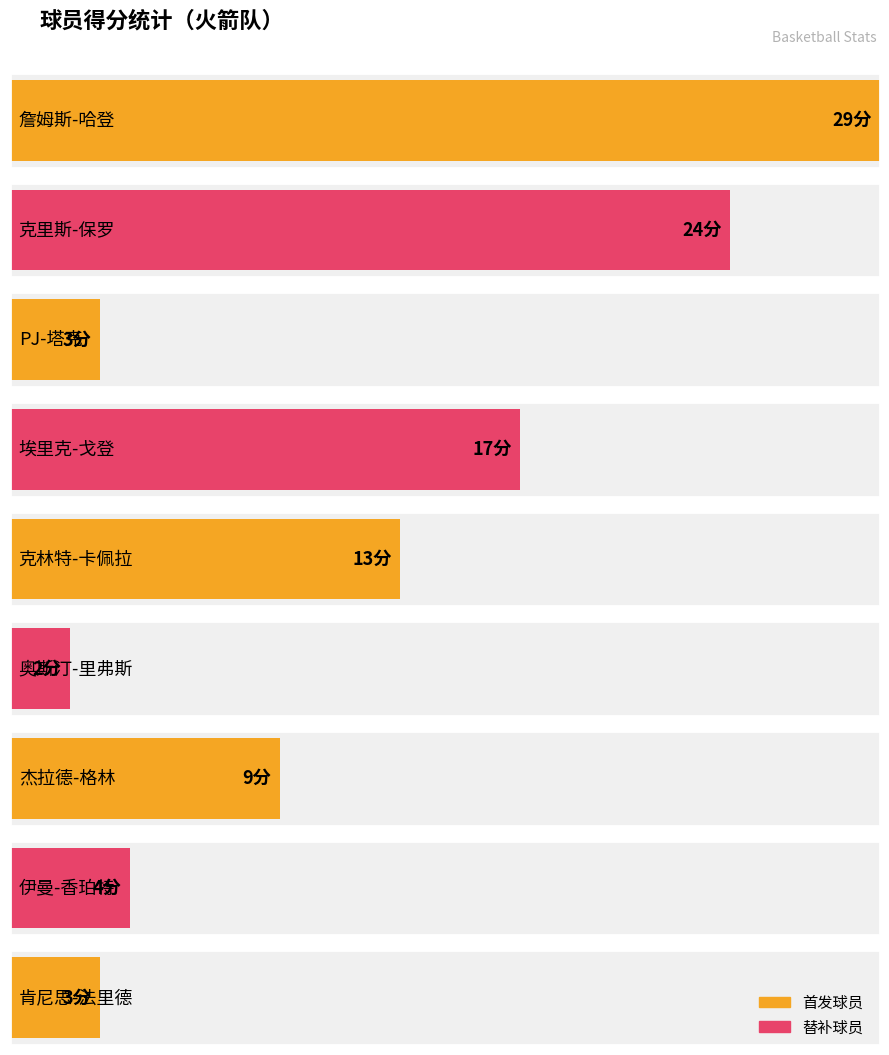

At which label does the data first exceed 9?

詹姆斯-哈登